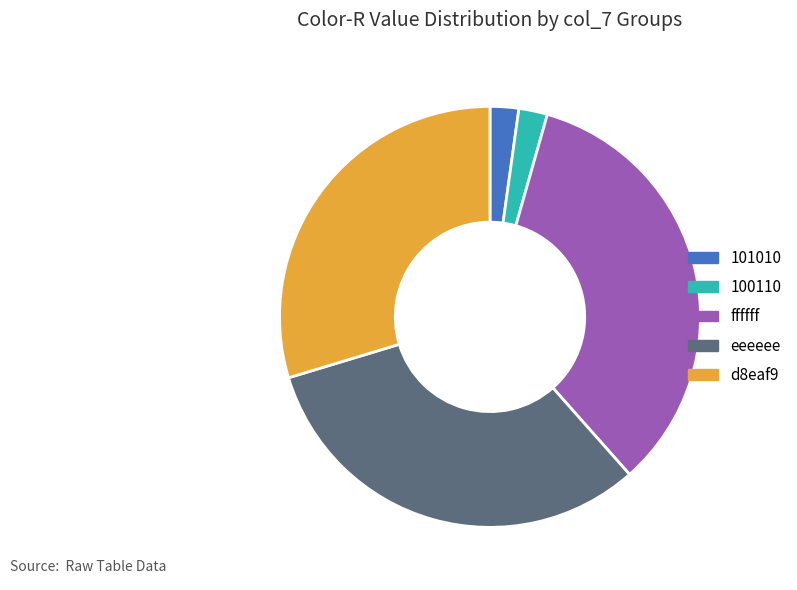

How many slices are in this pie chart?

5